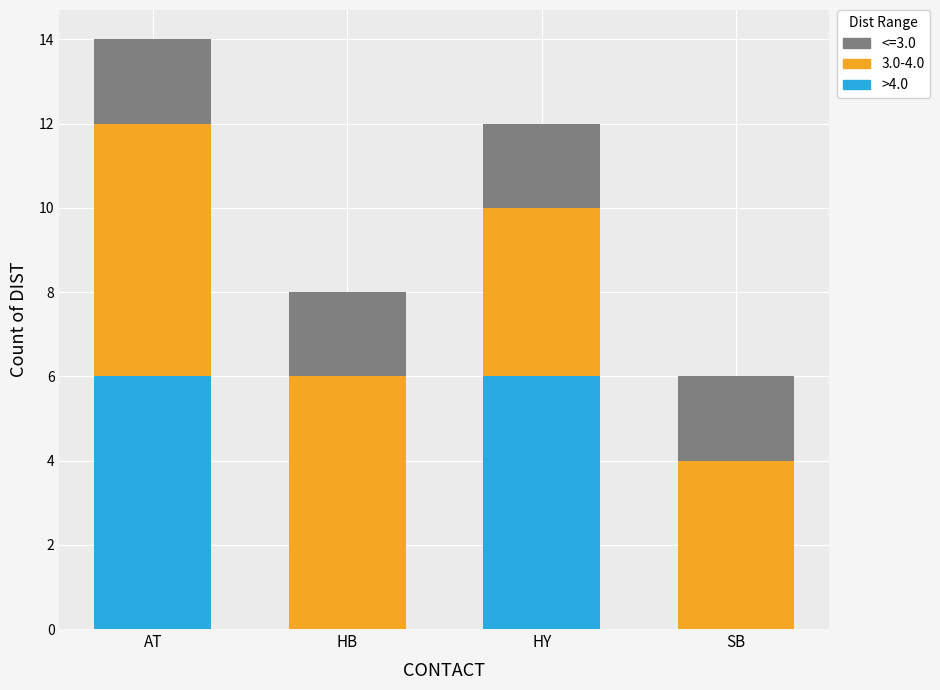

Reading left to right, what are the values for >4.0?

AT=6	HB=0	HY=6	SB=0